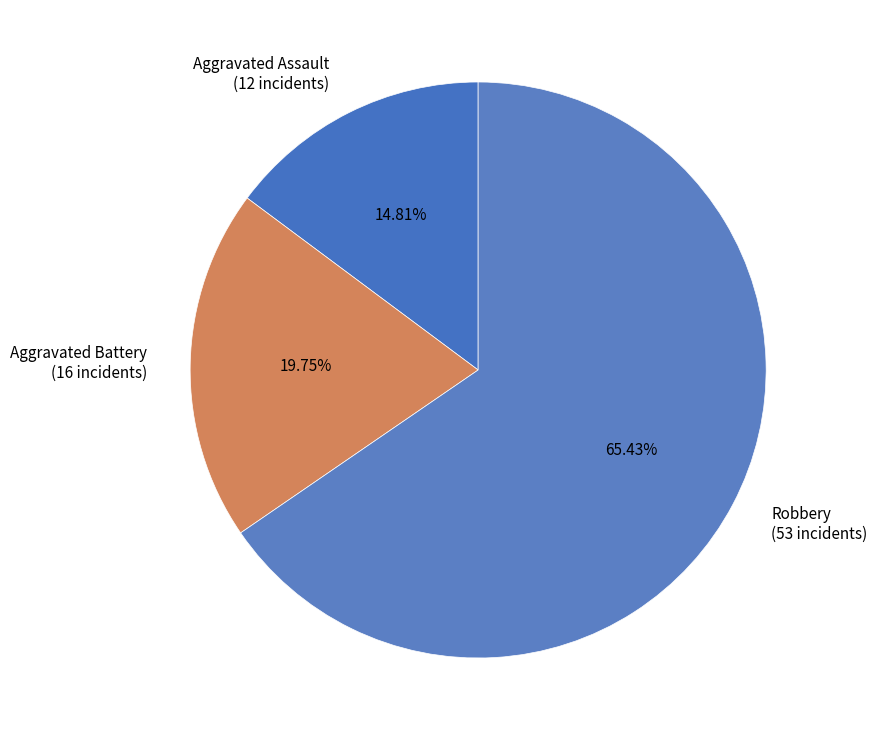

How many slices are in this pie chart?

3